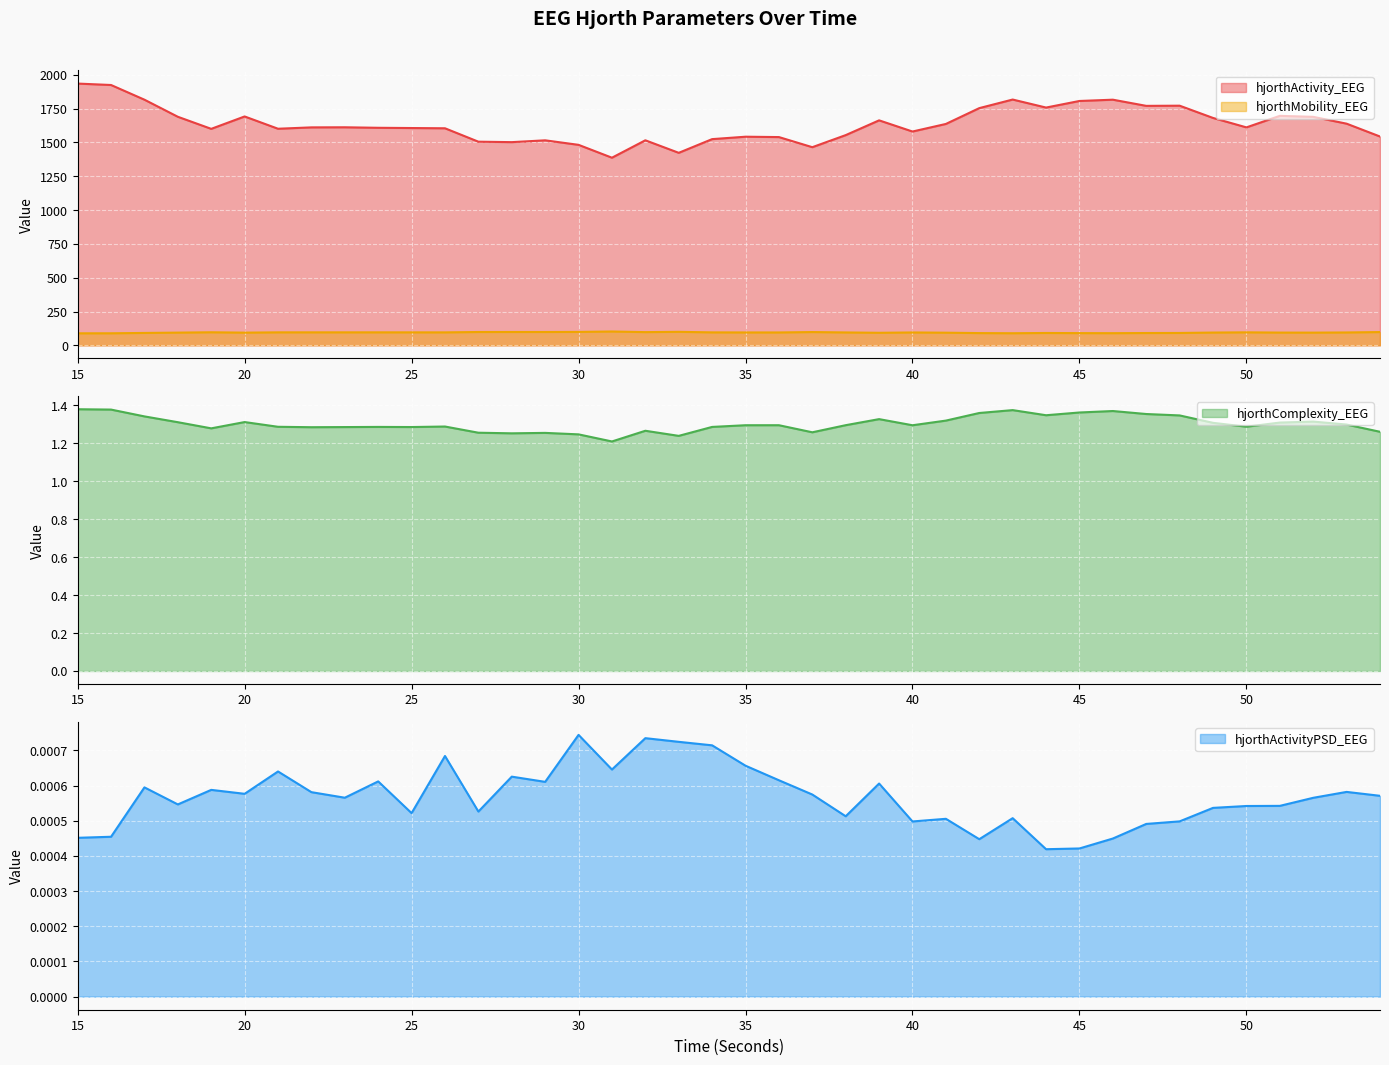

How many categories are shown in the chart?

40